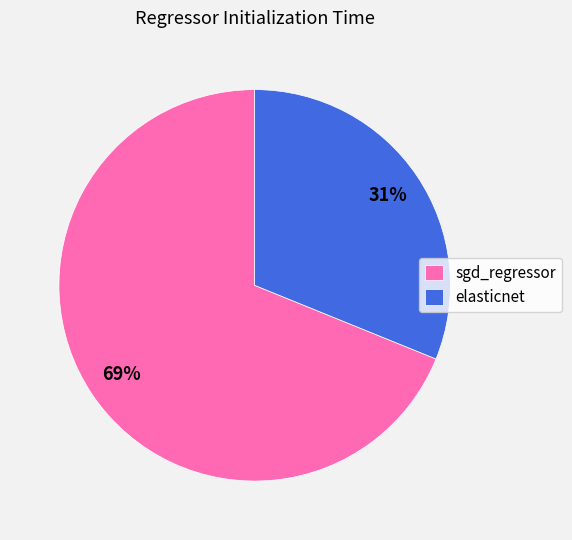

What is the majority slice?

sgd_regressor